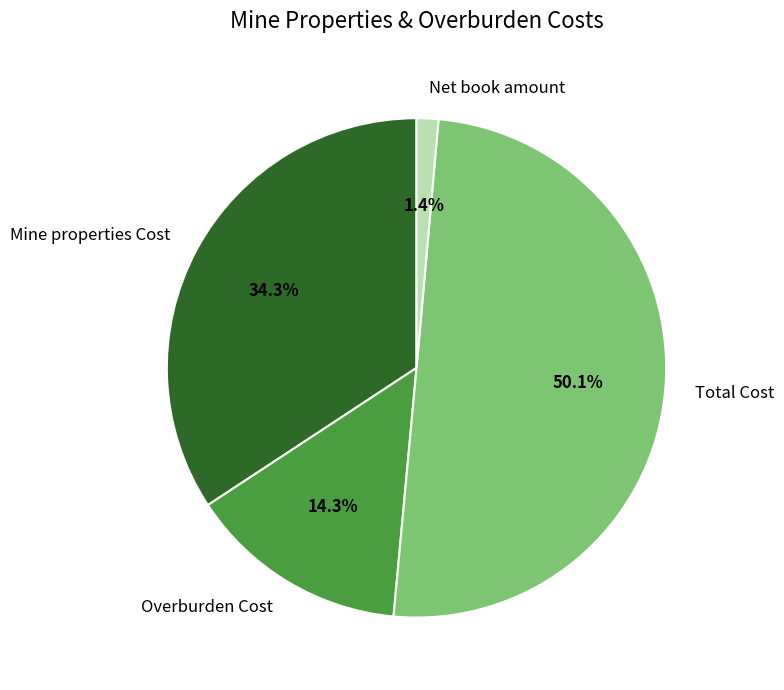

To the nearest percent, what is the combined percentage of Overburden Cost and Total Cost?

64%